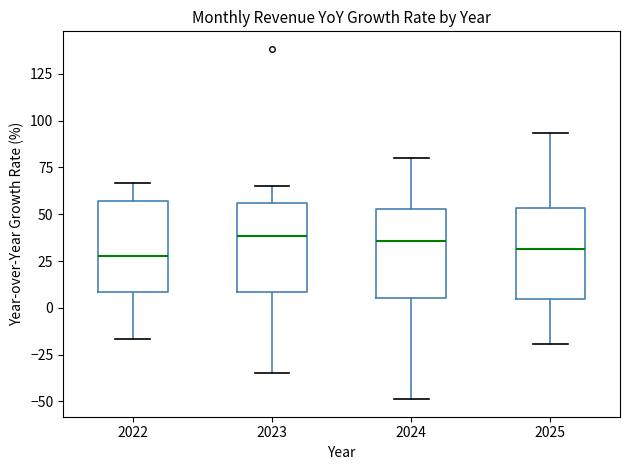

Reading left to right, transcribe this box plot: for each box, give where its median line is, the range the box spans, and where its two whiskers end, as read against the y-axis. The values are not printed on the chart, so give them approximately, as read against the axis.

2022: median 30, box 10 to 55, whiskers -15 to 65
2023: median 40, box 10 to 55, whiskers -35 to 65
2024: median 35, box 5 to 55, whiskers -50 to 80
2025: median 30, box 5 to 55, whiskers -20 to 95